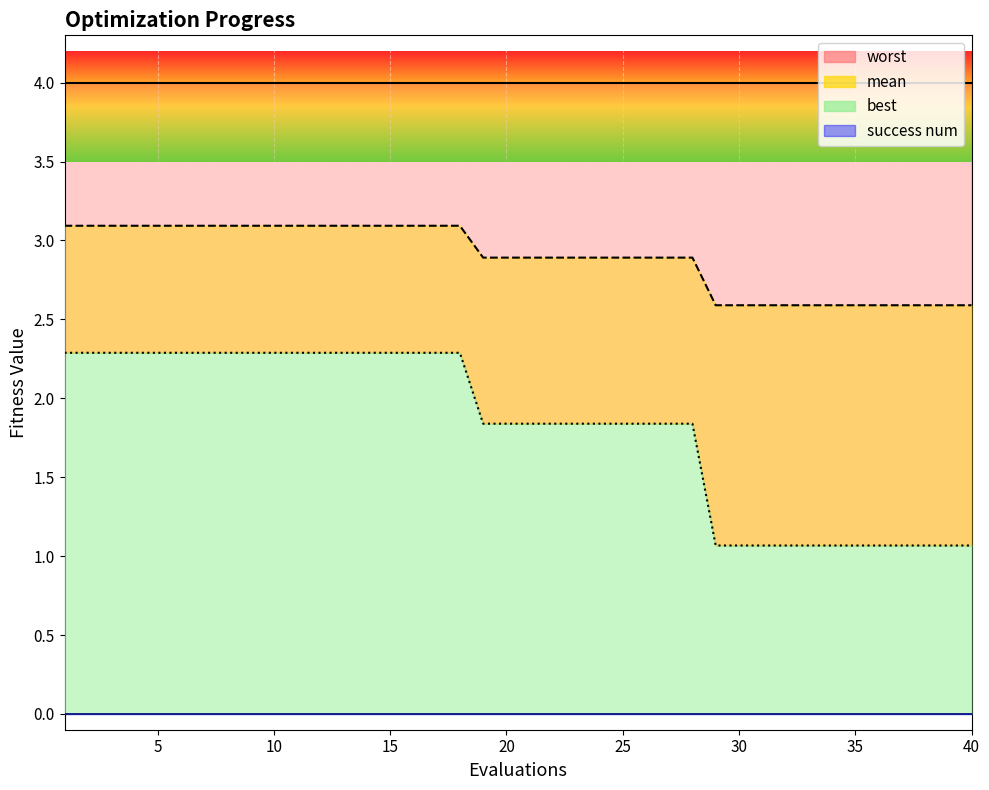

What value does the mean series have at 25?

2.9